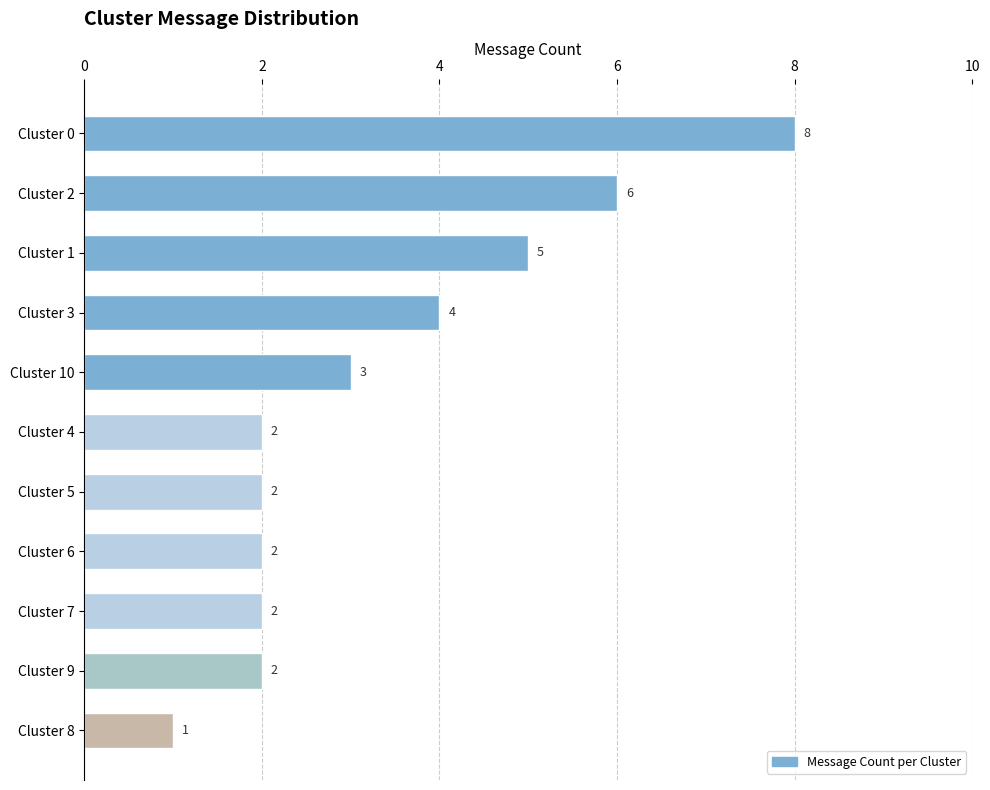

Are the bars horizontal?

Yes